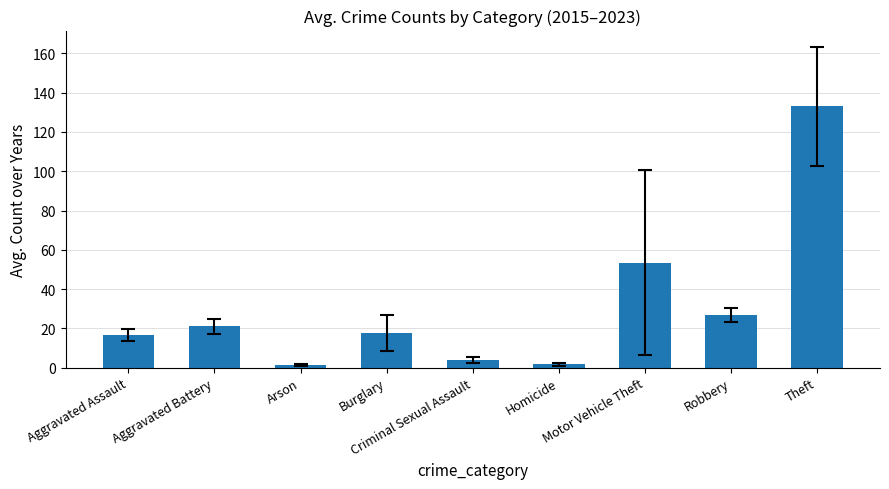

What is the change in value from Homicide to Motor Vehicle Theft?

+51.7